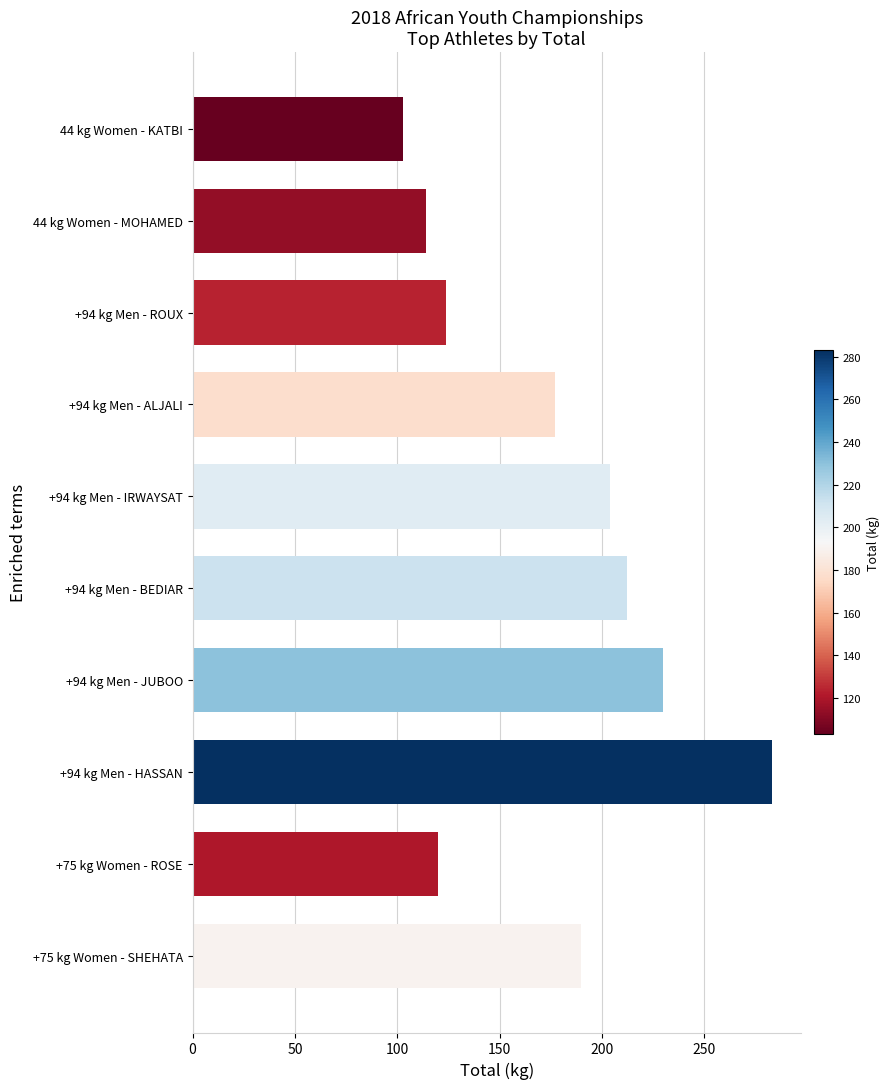

True or false: the data shows 137 at +94 kg Men - HASSAN.

False